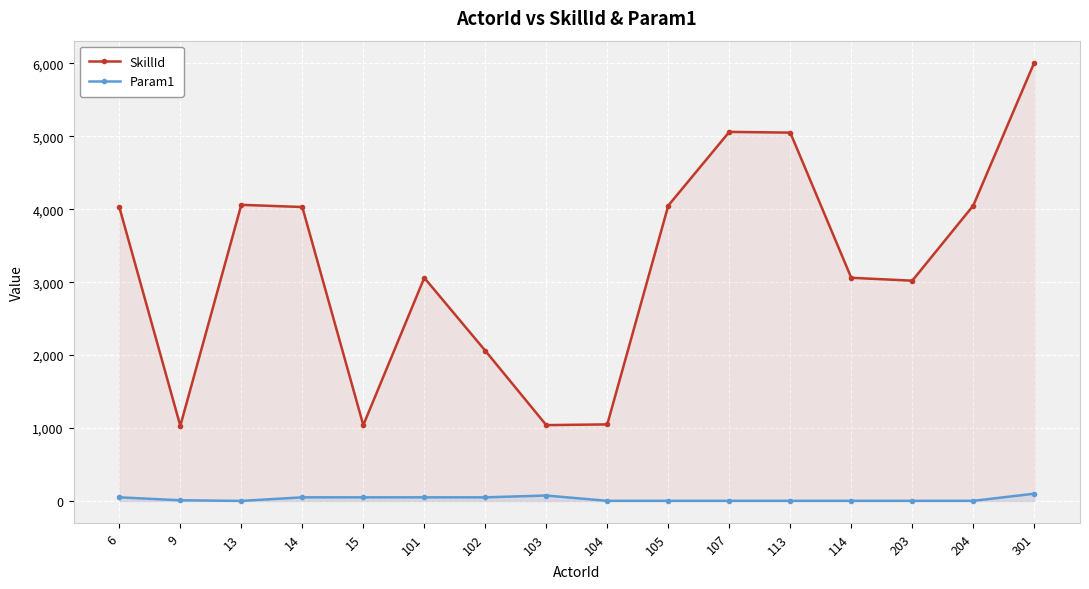

At which category does Param1 reach its first local valley?

13